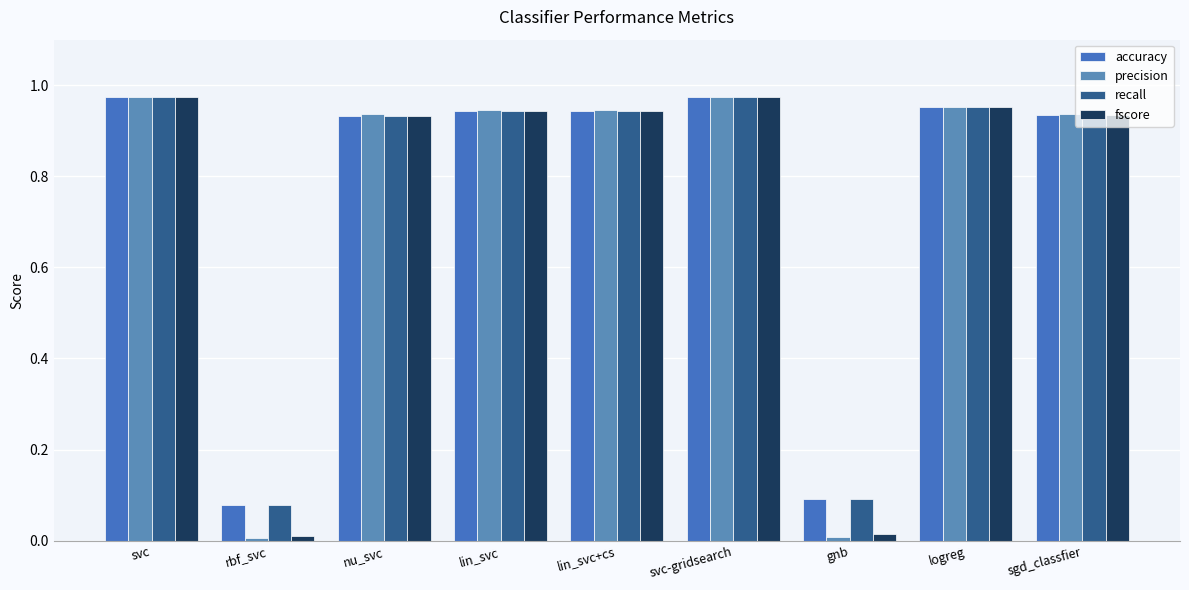

What is the label of the 6th bar from the left?

svc-gridsearch